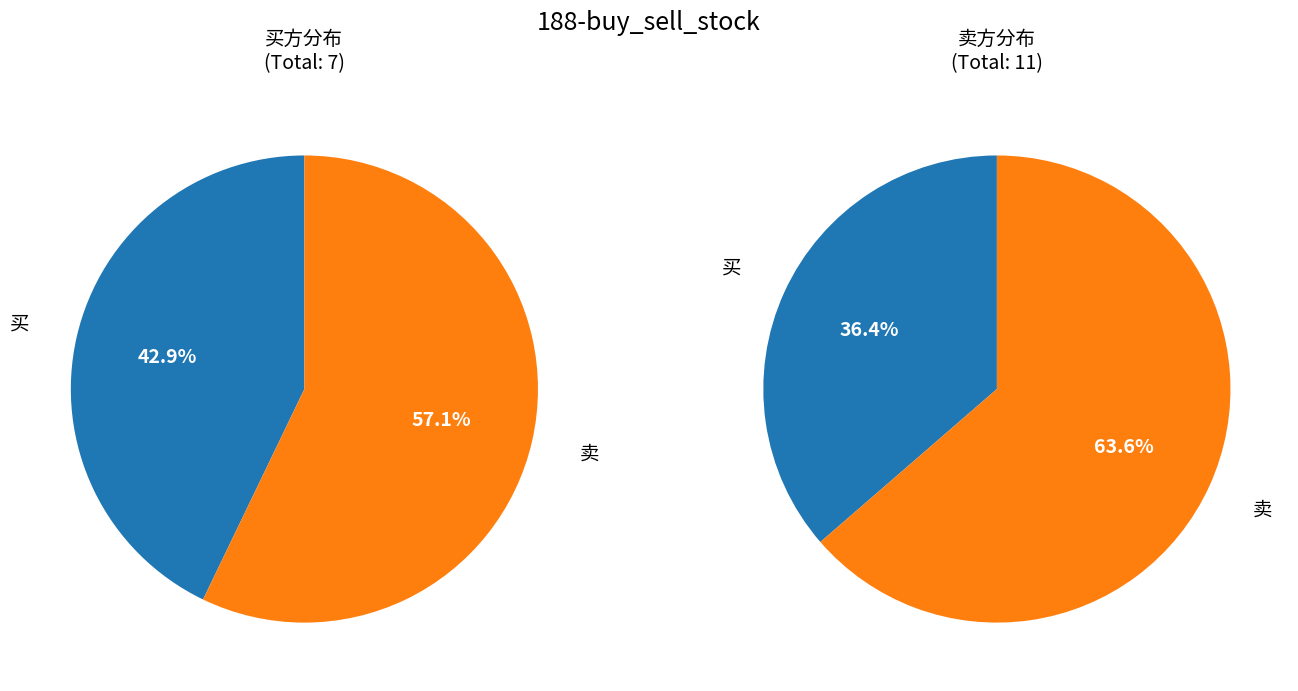

True or false: 0 accounts for 3% of the total.

False